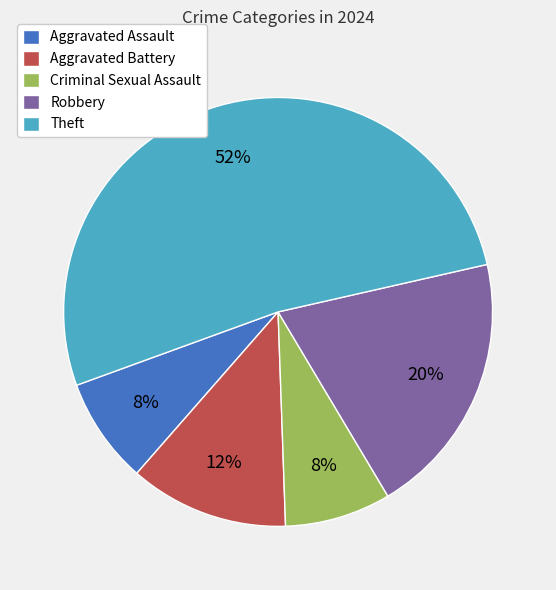

To the nearest percent, what is the difference between the Aggravated Assault and Aggravated Battery slice percentages?

4%